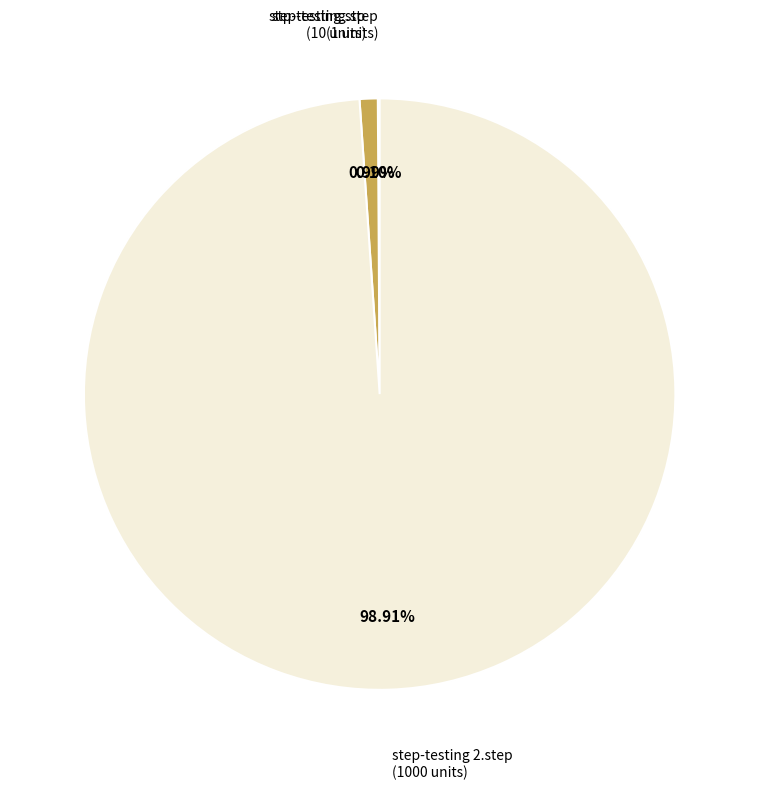

Do step-testing 2.step and stp-testing.stp together represent more than half of the pie?

Yes